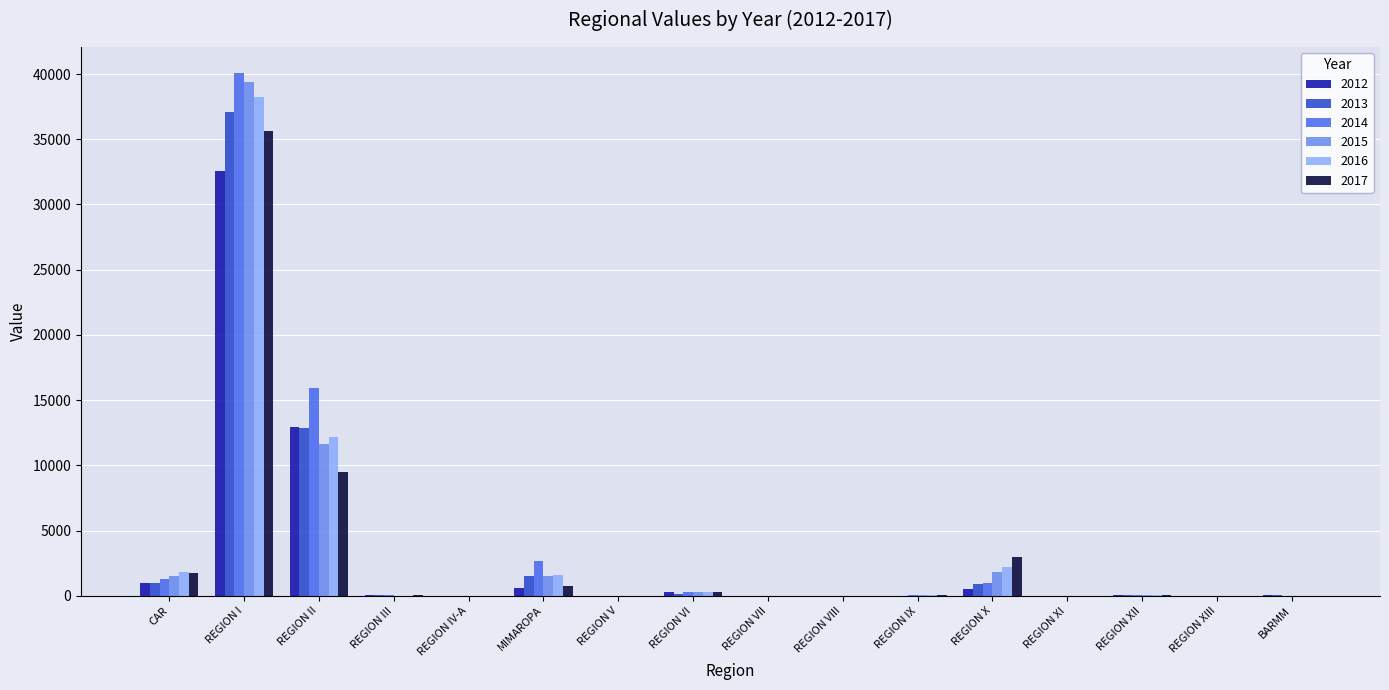

True or false: 2015 has a value of 0.0 at REGION V.

True